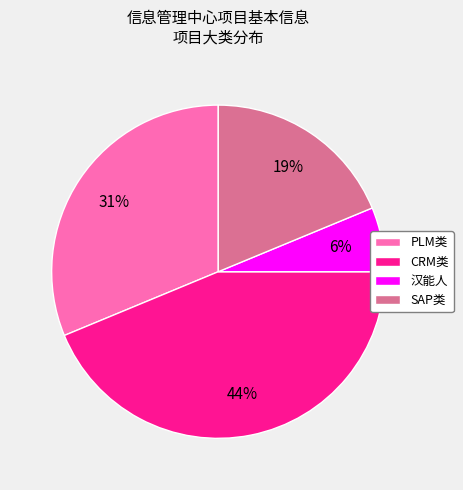

Which category has the smallest portion of the pie?

汉能人